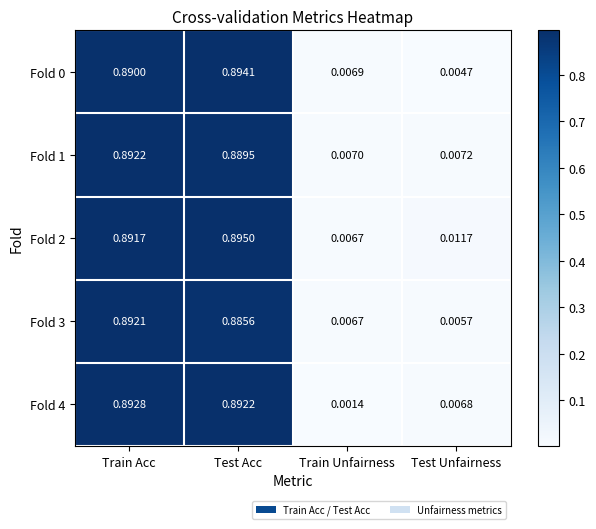

Which category has the highest value across all series?

Test Acc